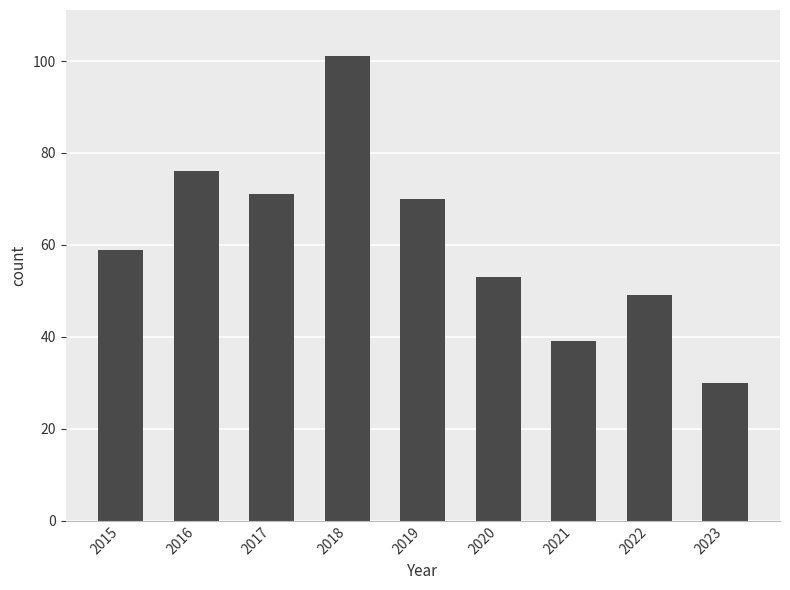

True or false: the data shows 101 at 2018.

True